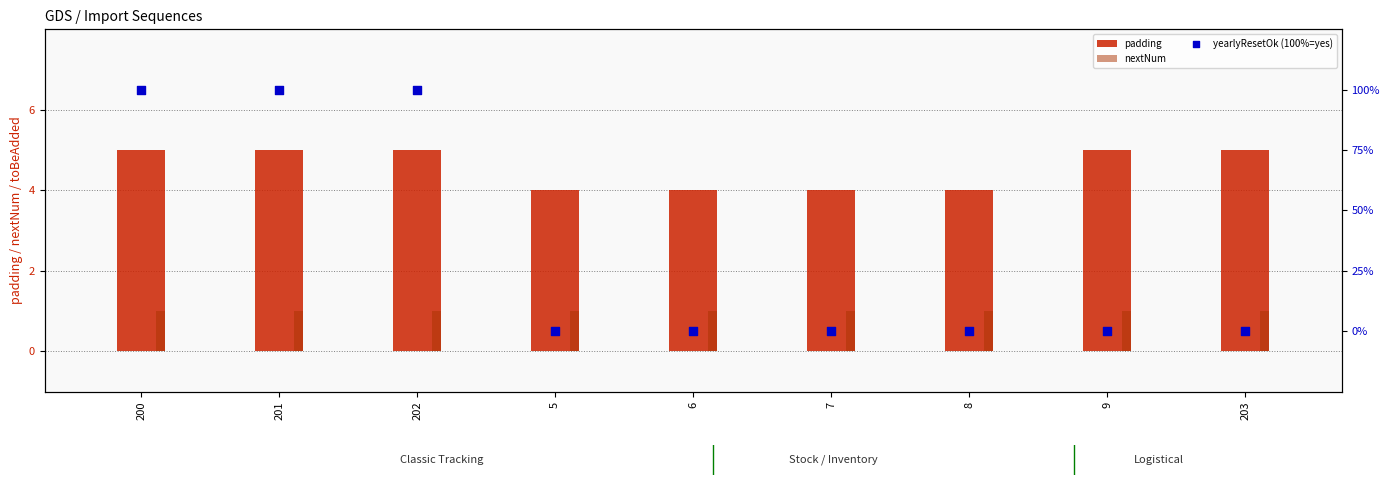

Which series reaches the maximum Y coordinate?

yearlyResetOk (100%=yes)